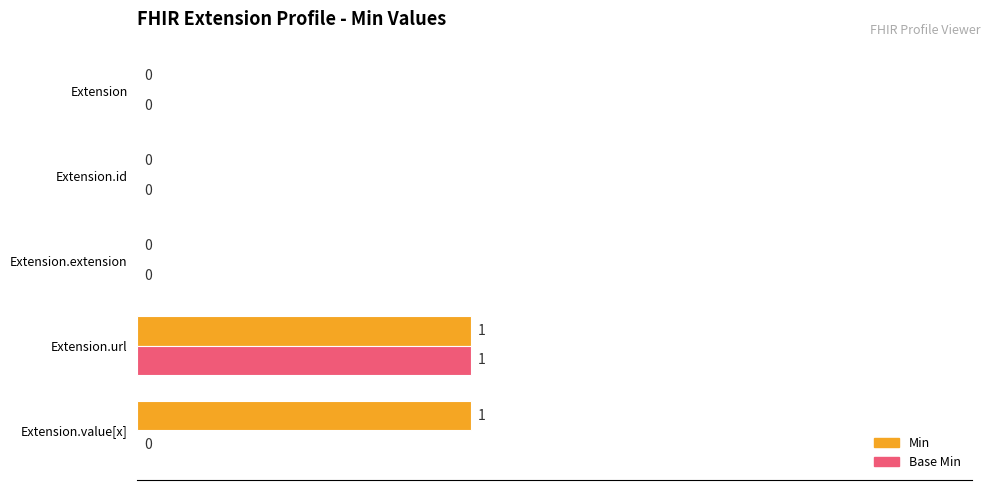

How many categories are shown in the chart?

5